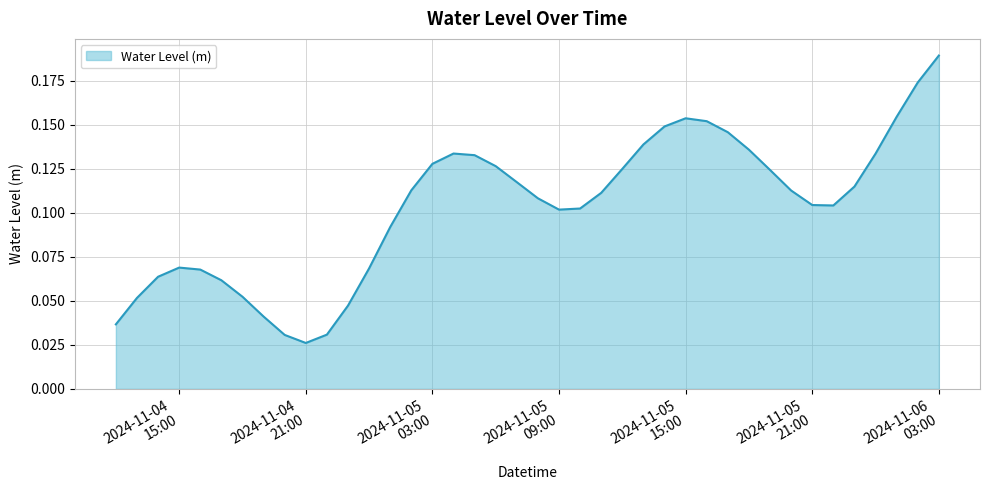

Does the chart have visible grid lines?

Yes